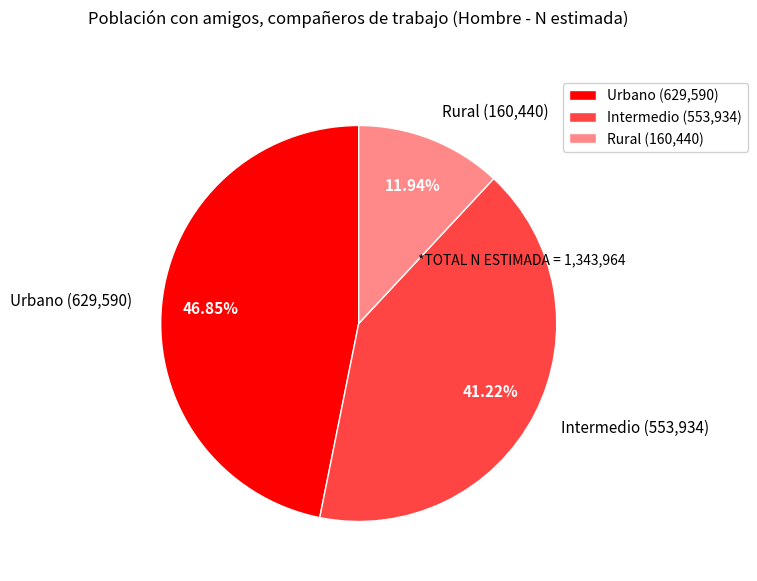

The Urbano slice represents 47% of the pie. True or false?

True